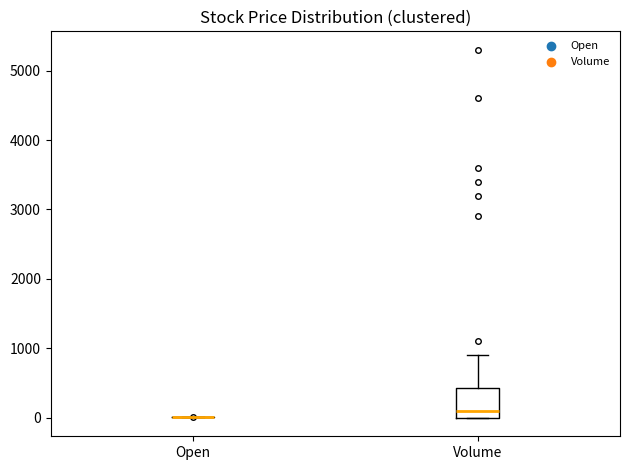

Reading left to right, transcribe this box plot: for each box, give where its median line is, the range the box spans, and where its two whiskers end, as read against the y-axis. The values are not printed on the chart, so give them approximately, as read against the axis.

Open: box collapsed to a line at 0, whiskers 0 to 0
Volume: median 100, box 0 to 400, whiskers 0 to 900